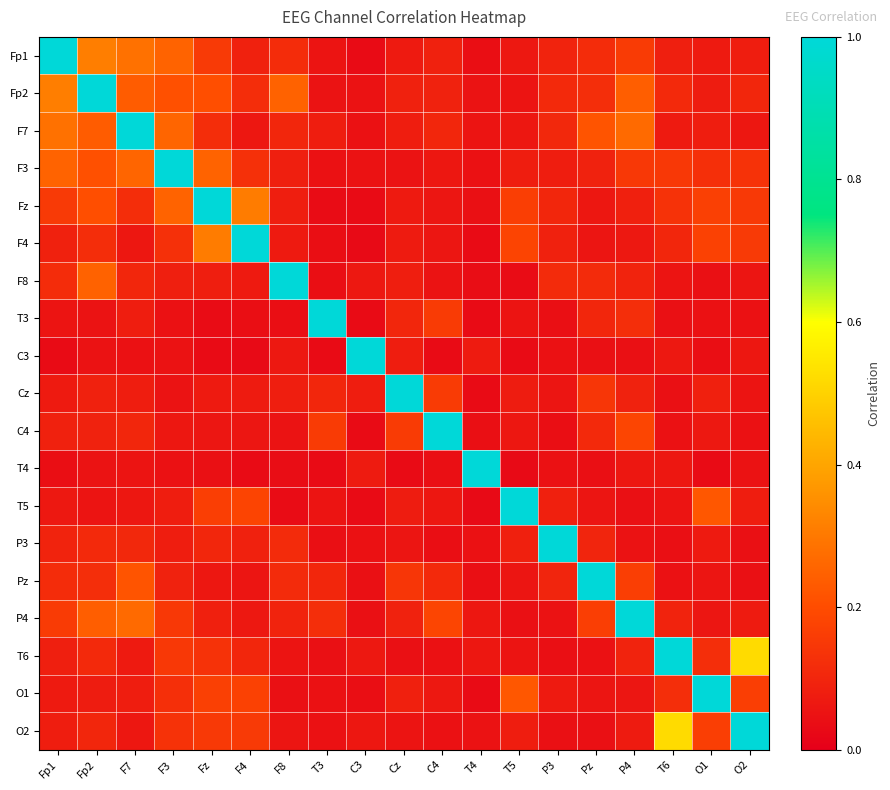

Which label corresponds to the smallest value in the chart?

C3